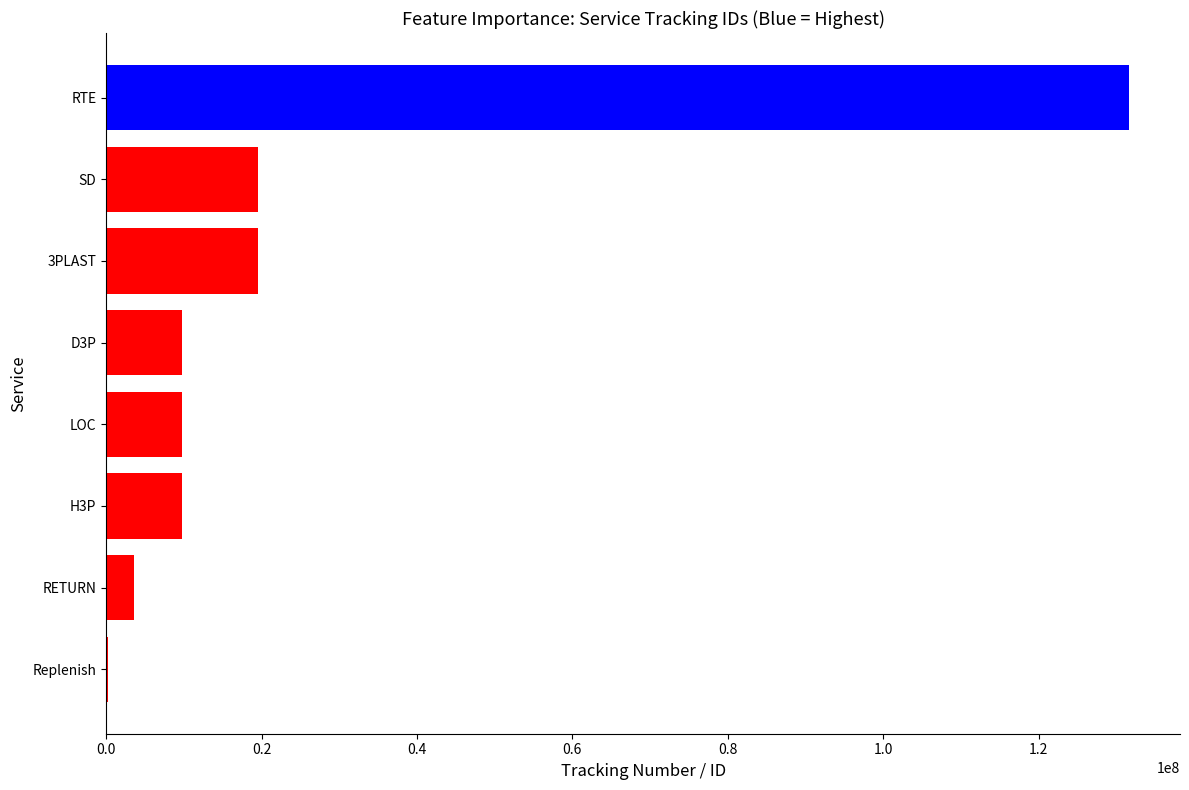

The value at LOC is 9775654. True or false?

True